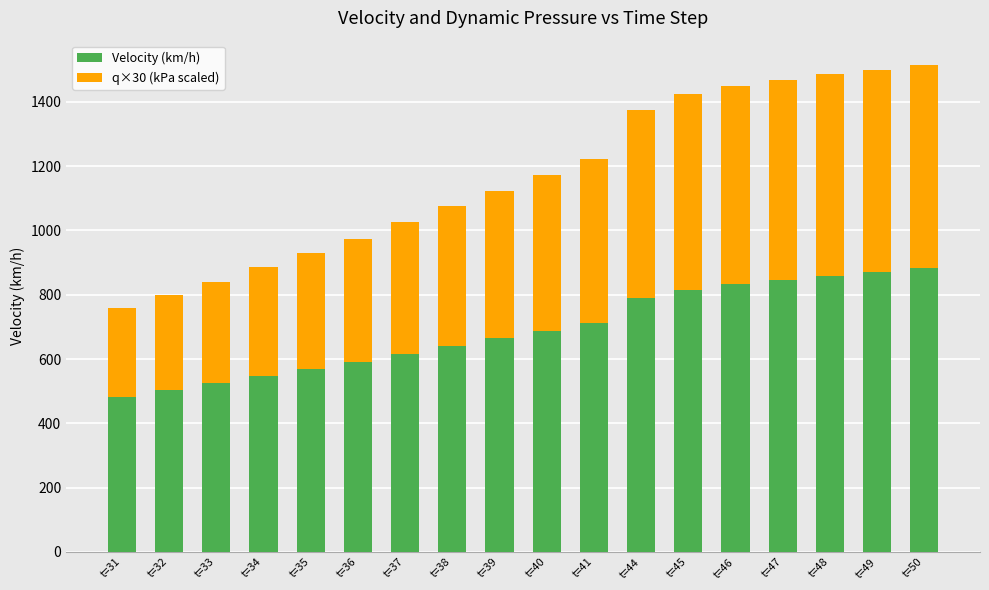

What is the maximum value for Velocity (km/h)?

884.0